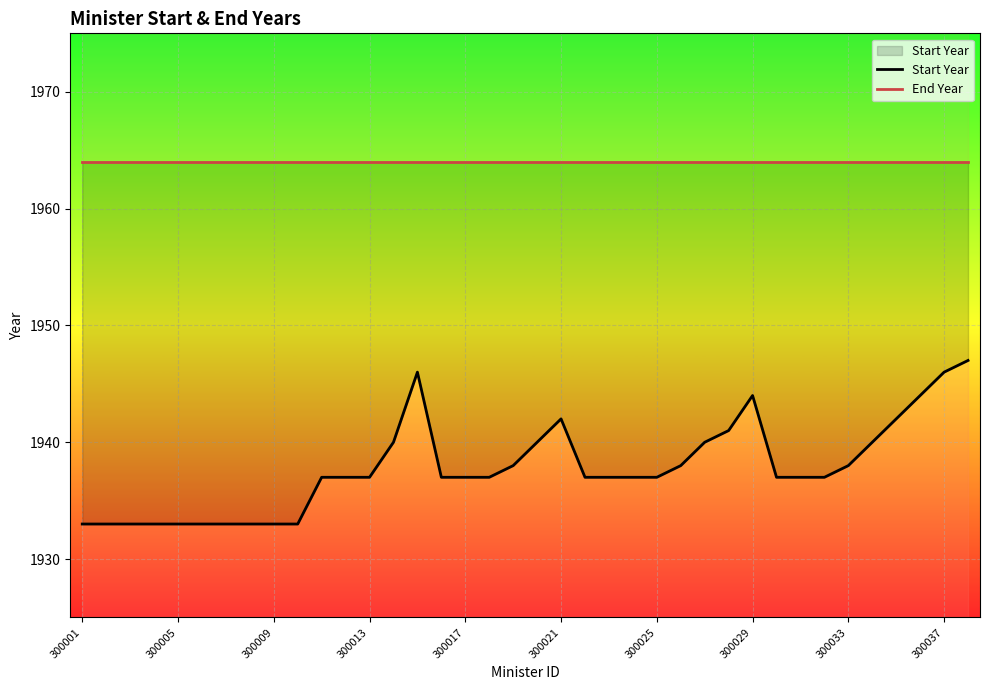

Rank the series at 14 from lowest to highest value.

Start Year, End Year